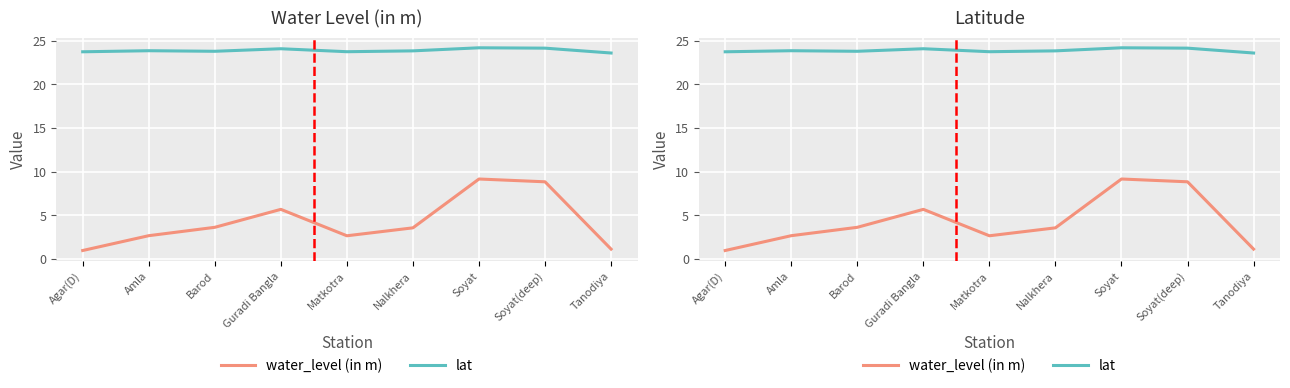

What is the label of the 7th point from the right?

Barod